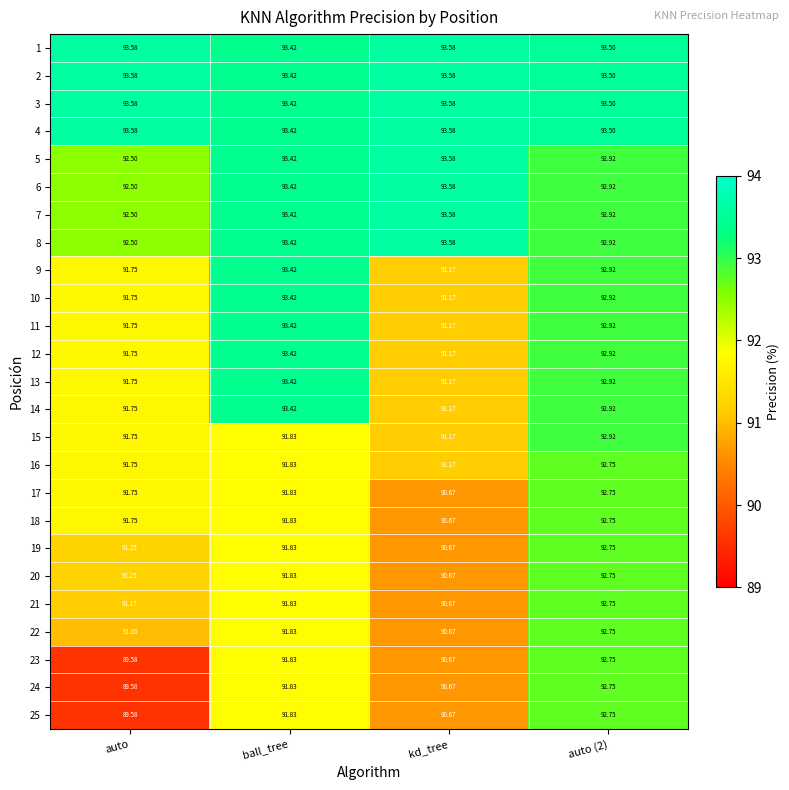

At how many categories does at least one series exceed 89?

4